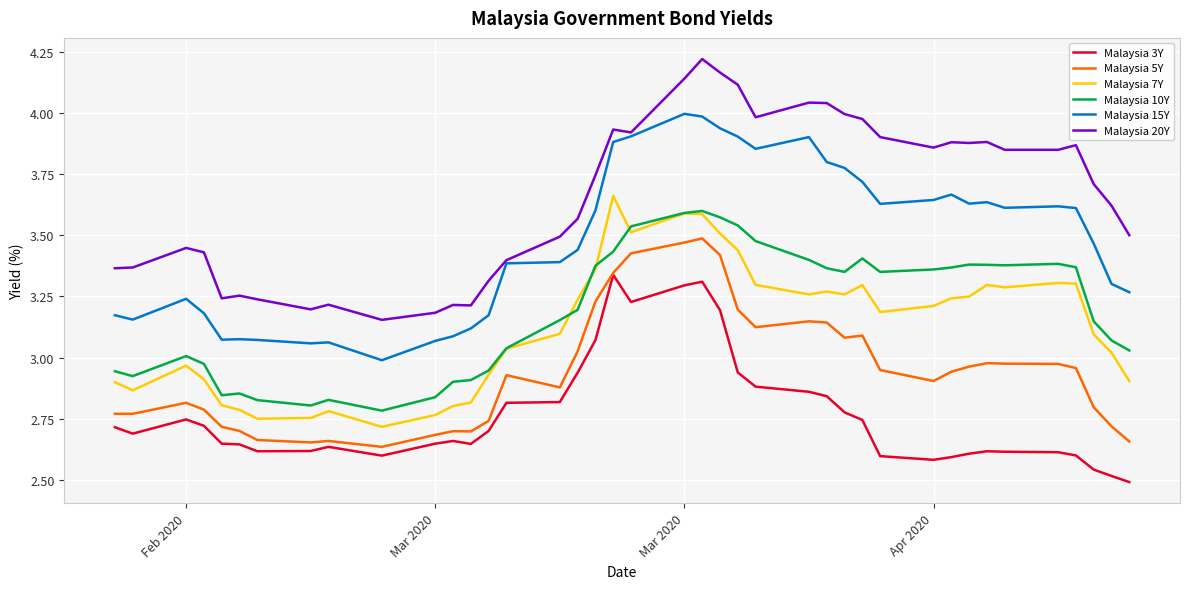

How many lines are shown in the chart?

6